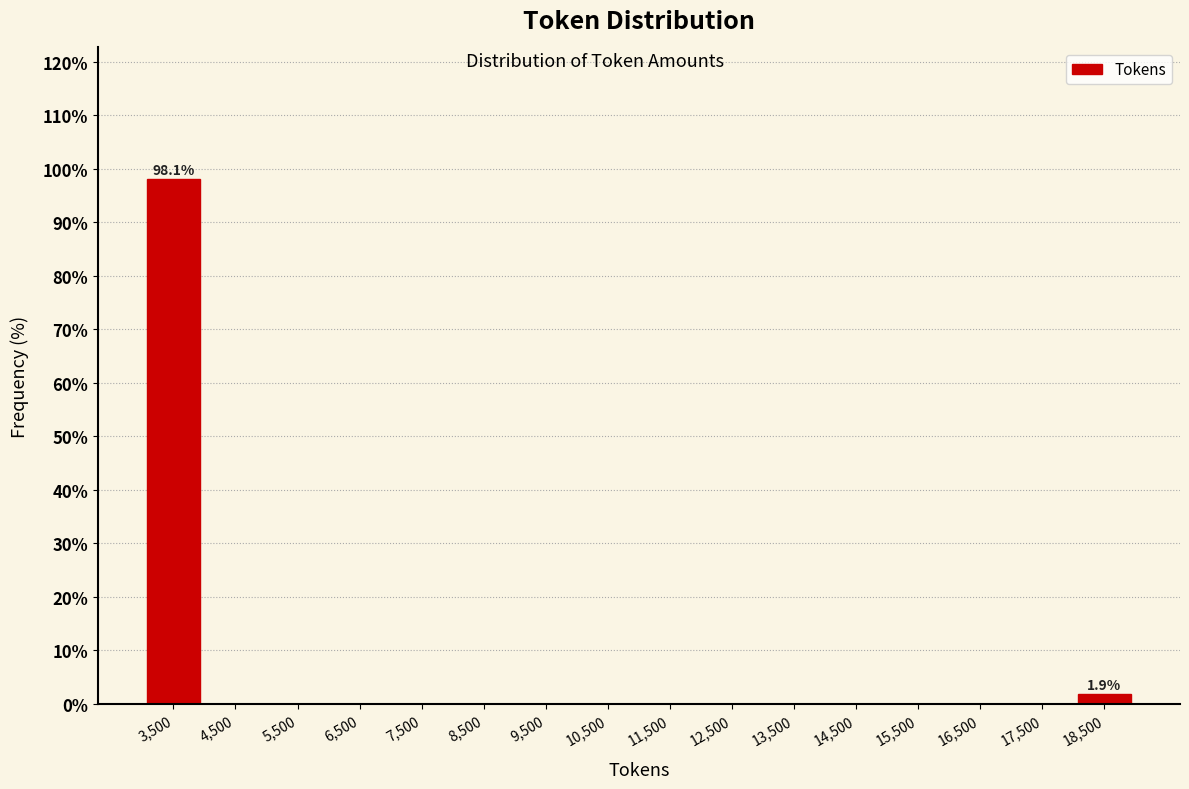

Which range on the x-axis has the tallest bar?

3000 to 4000